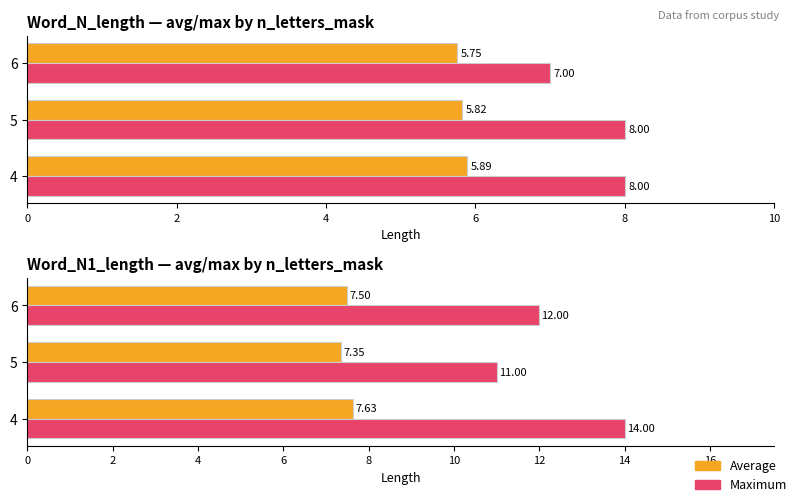

Rank the series at 5 from lowest to highest value.

Average, Maximum